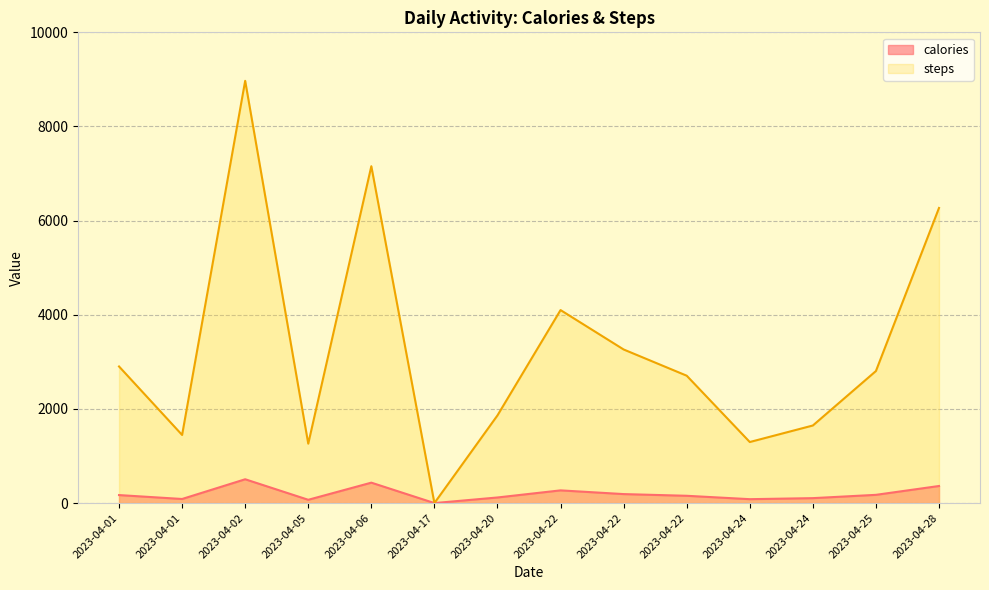

What is the highest value of the steps series?

8970